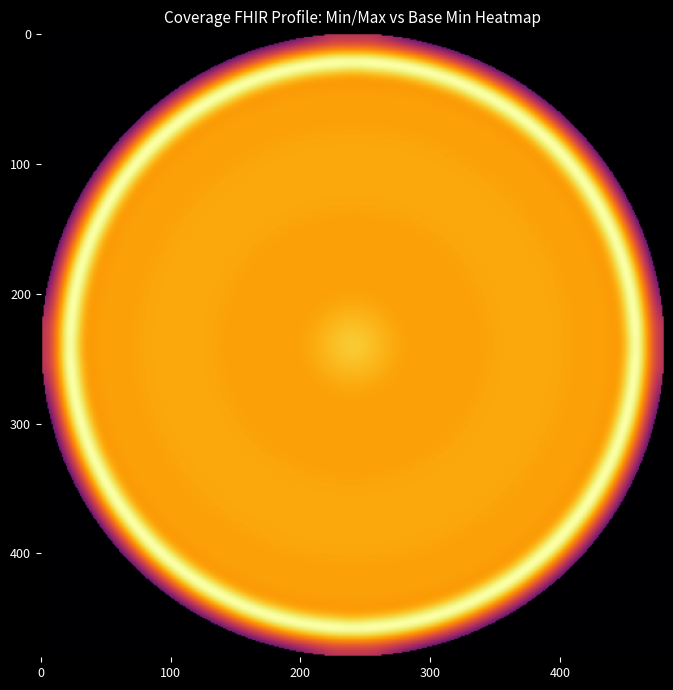

Is it true that base_min equals 0 at 4?

True